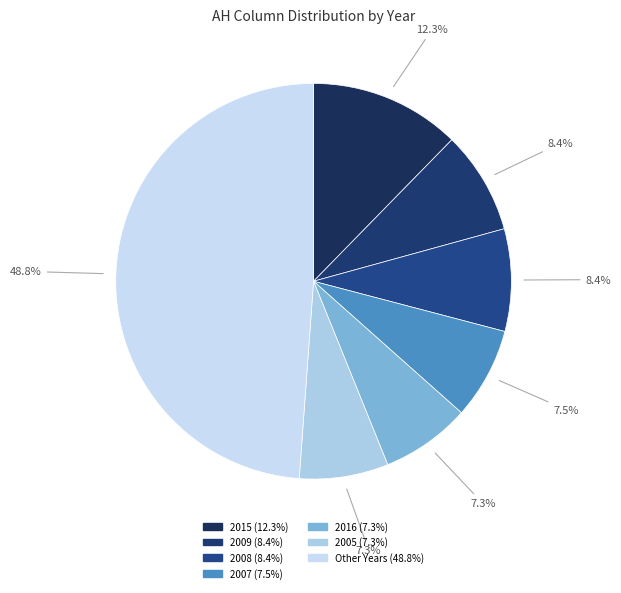

Which slice is the largest?

2015